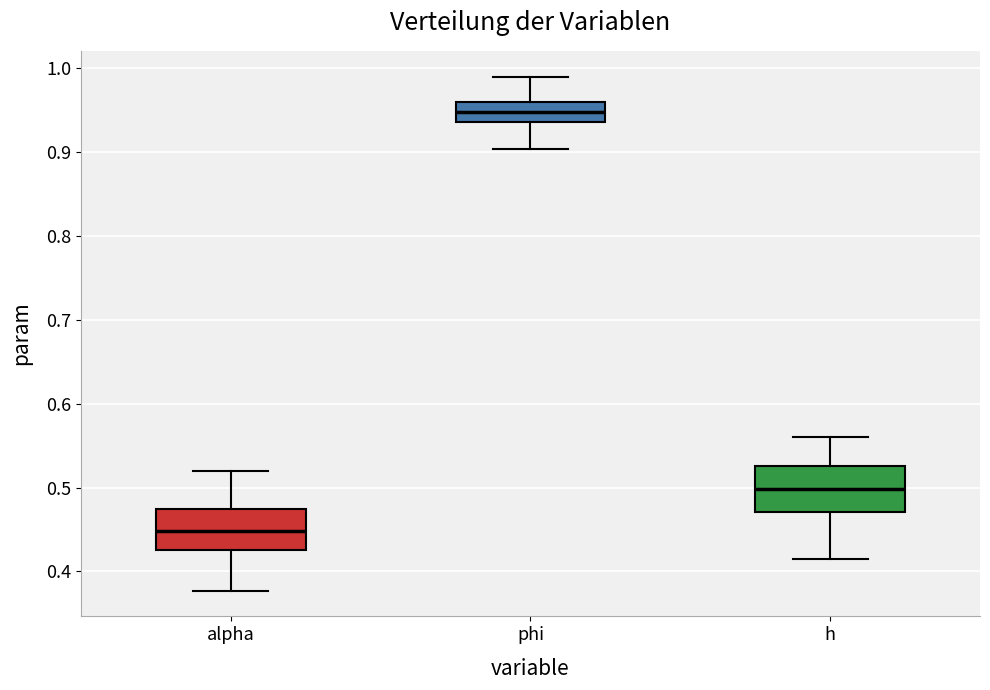

Which box's median line is the highest?

phi